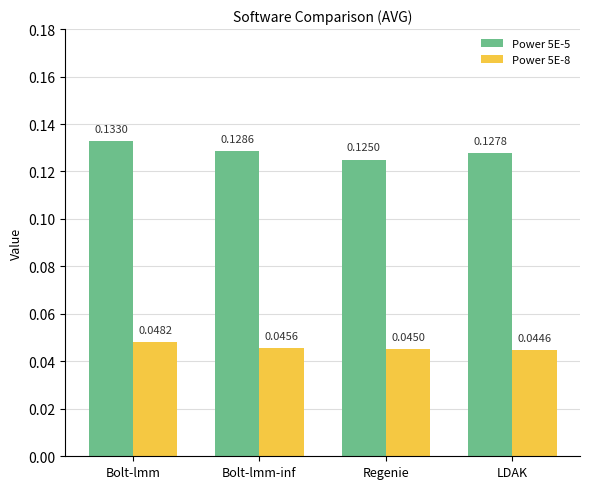

Is the value of Power 5E-8 at Bolt-lmm-inf greater than the value of Power 5E-5 at Bolt-lmm?

No